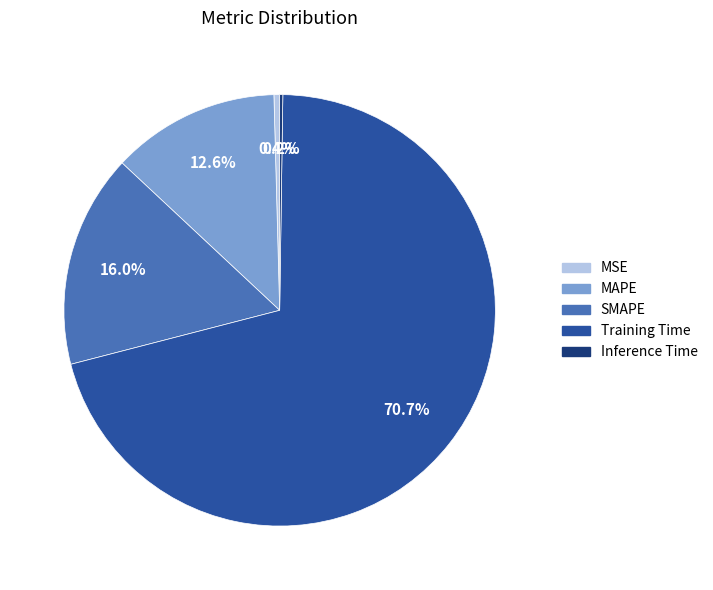

What percentage is NOT represented by MSE?

99.6%